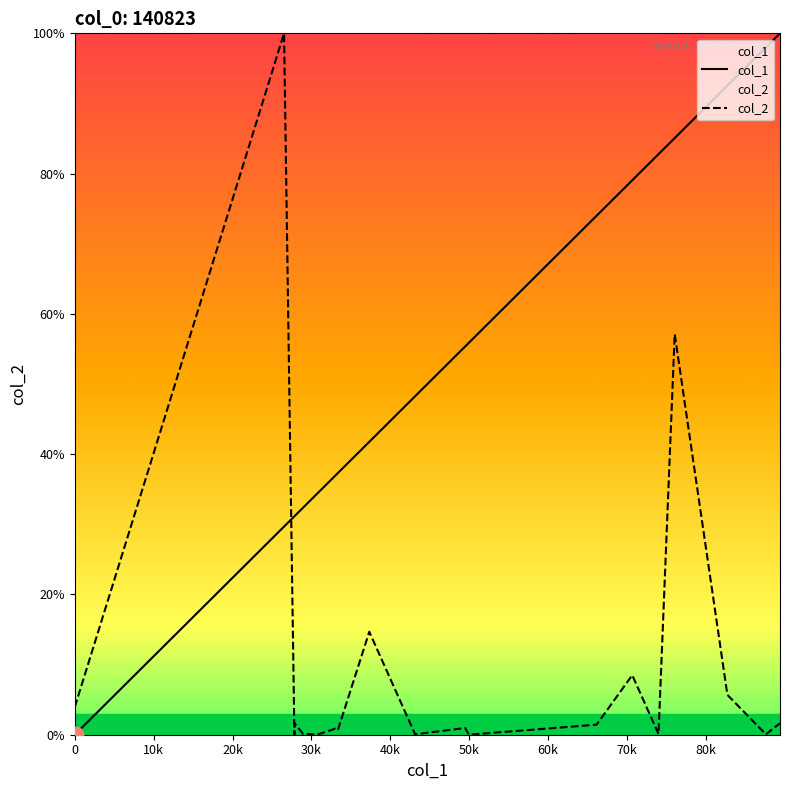

How many distinct data groups are displayed?

2